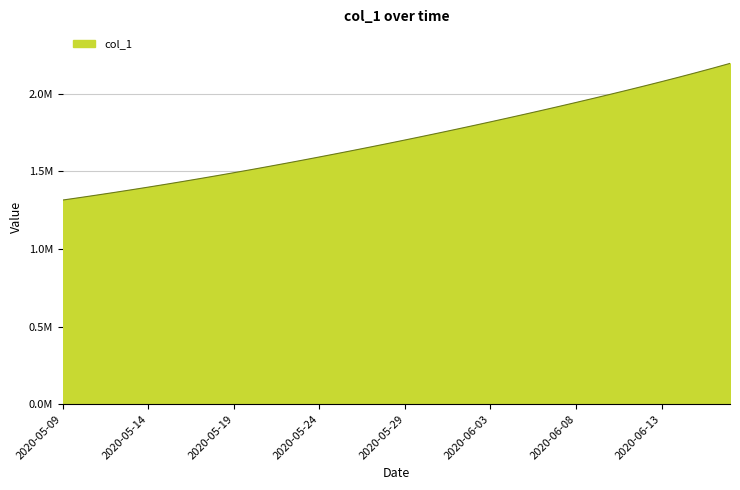

Is this an area chart (filled region under the line)?

Yes